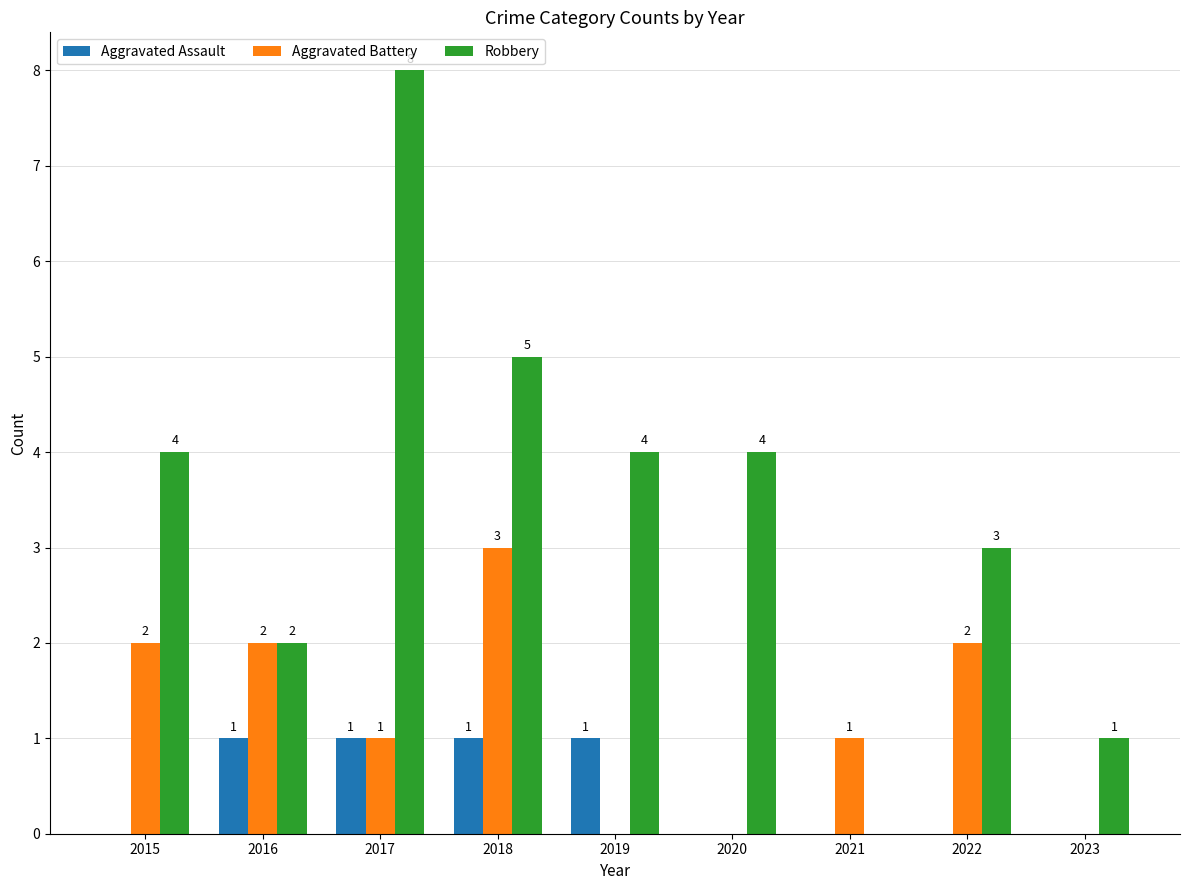

How many Aggravated Assault values are between 0 and 1?

9